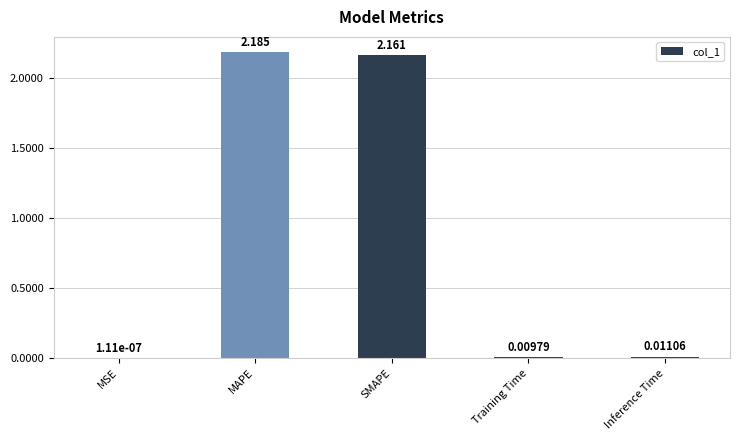

Which label corresponds to the largest value in the chart?

MAPE